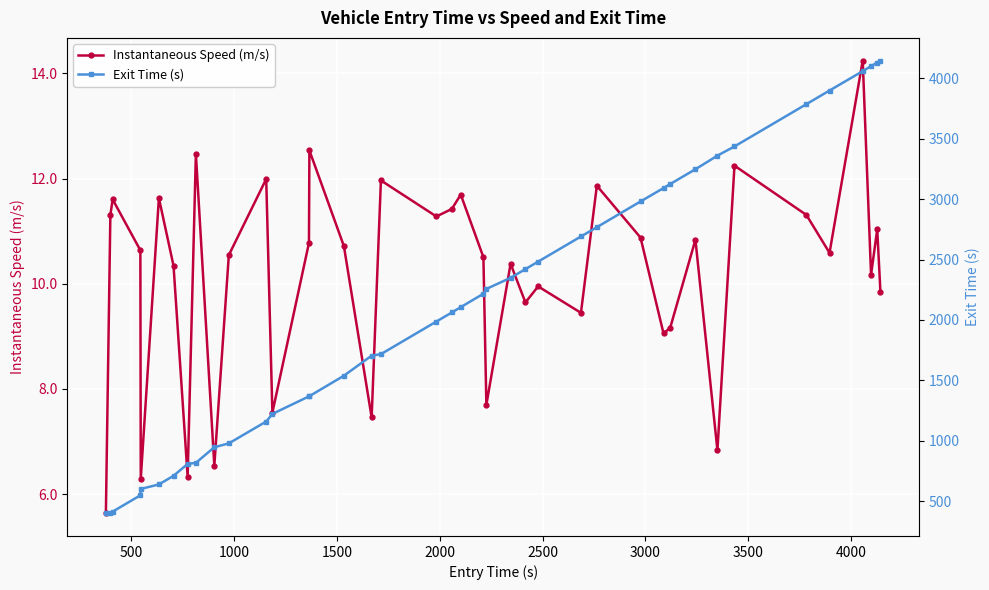

In Instantaneous Speed (m/s), how many points are higher than both neighbors (excluding endpoints)?

14